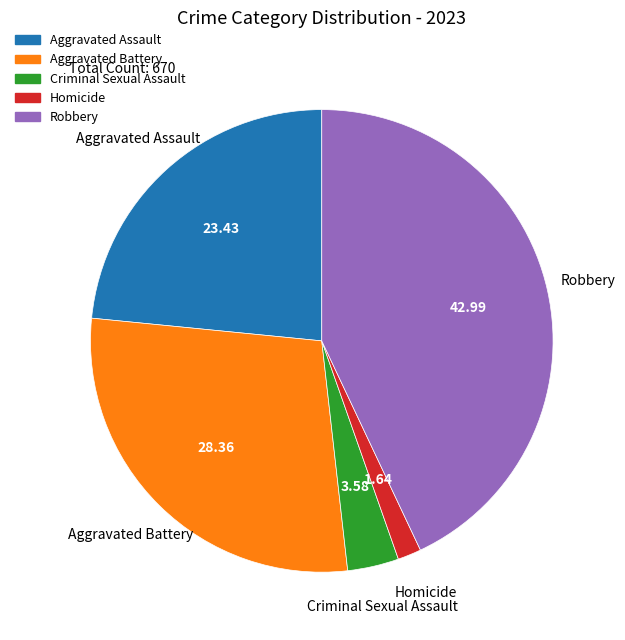

Combined, do Robbery and Criminal Sexual Assault account for over 50%?

No